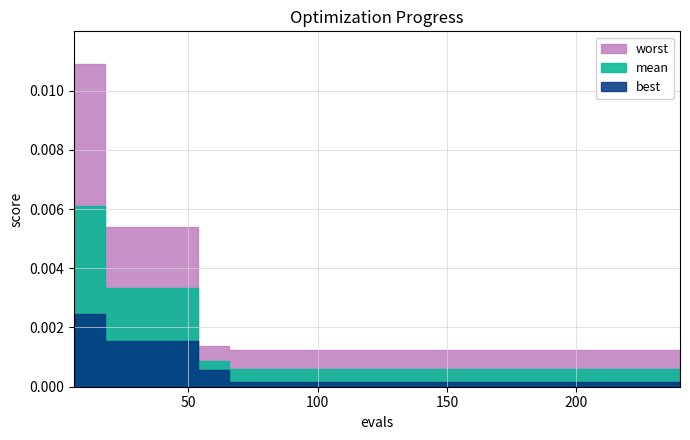

Between 84 and 150, which series saw the biggest shift?

mean